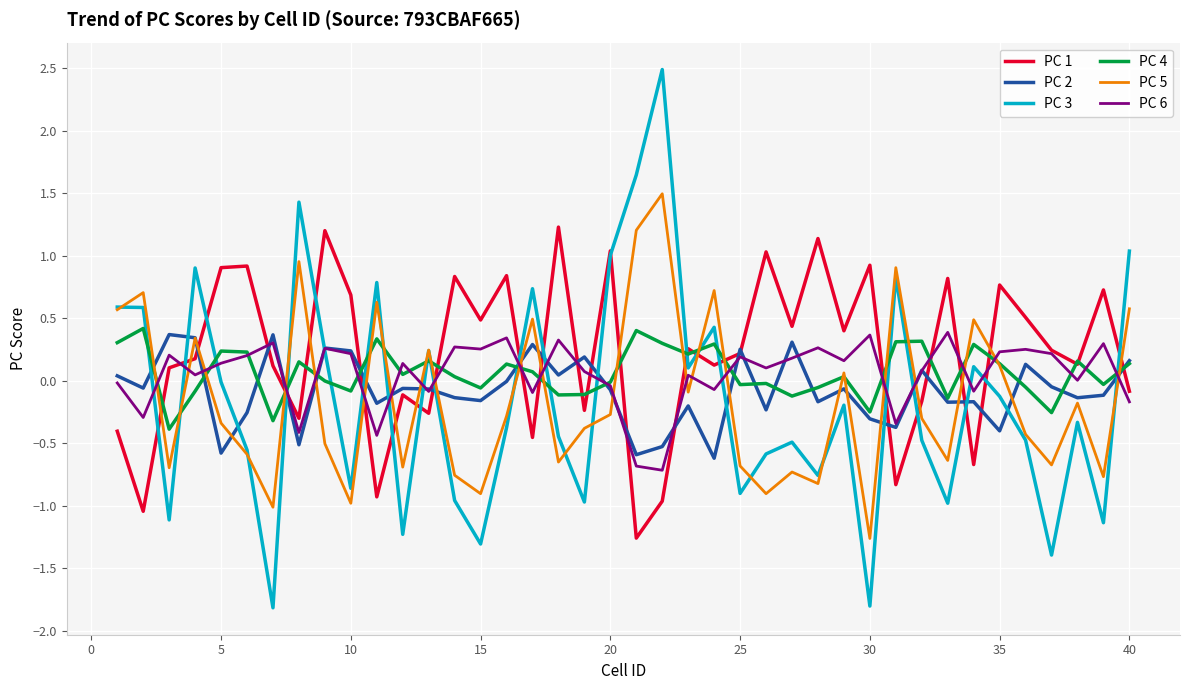

Which series has the largest range (max minus min)?

PC 3